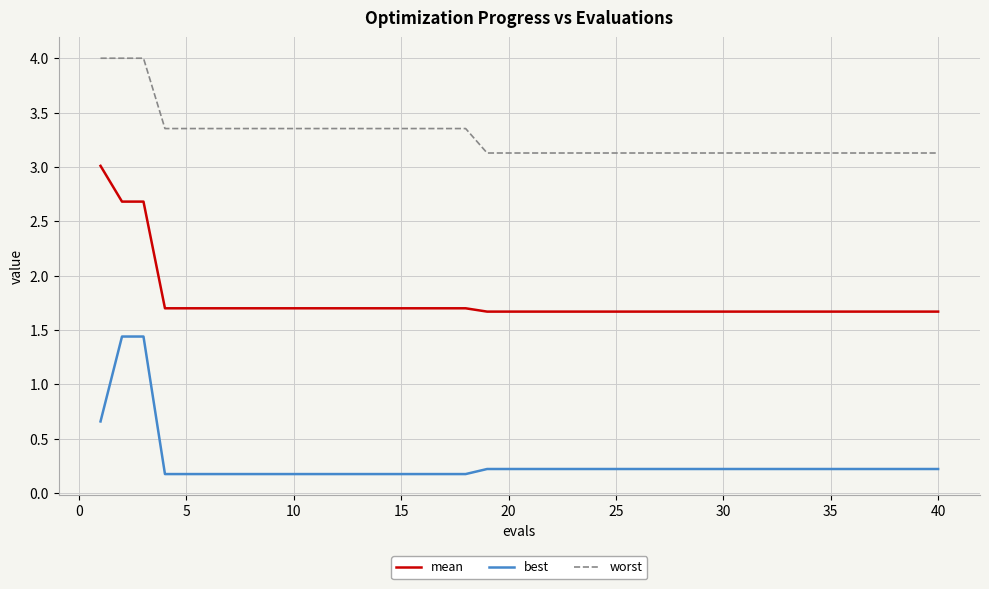

At how many categories does at least one series exceed 3?

40